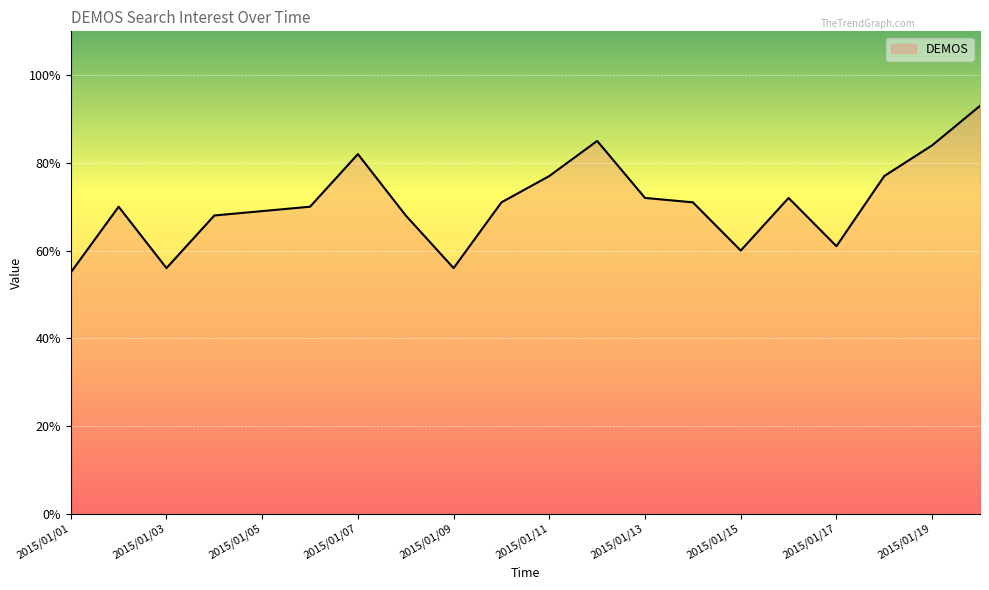

What is the maximum value shown in the chart?

93